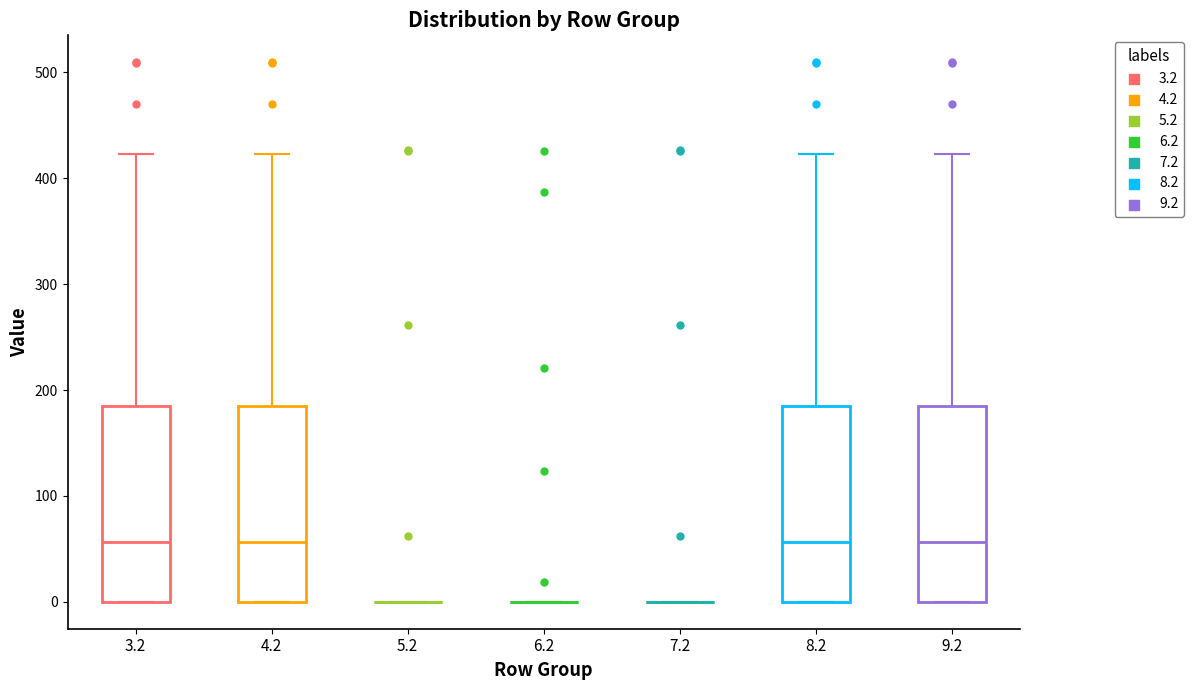

Reading left to right, transcribe this box plot: for each box, give where its median line is, the range the box spans, and where its two whiskers end, as read against the y-axis. The values are not printed on the chart, so give them approximately, as read against the axis.

3.2: median 60, box 0 to 180, whiskers 0 to 420
4.2: median 60, box 0 to 180, whiskers 0 to 420
5.2: box collapsed to a line at 0, whiskers 0 to 0
6.2: box collapsed to a line at 0, whiskers 0 to 0
7.2: box collapsed to a line at 0, whiskers 0 to 0
8.2: median 60, box 0 to 180, whiskers 0 to 420
9.2: median 60, box 0 to 180, whiskers 0 to 420